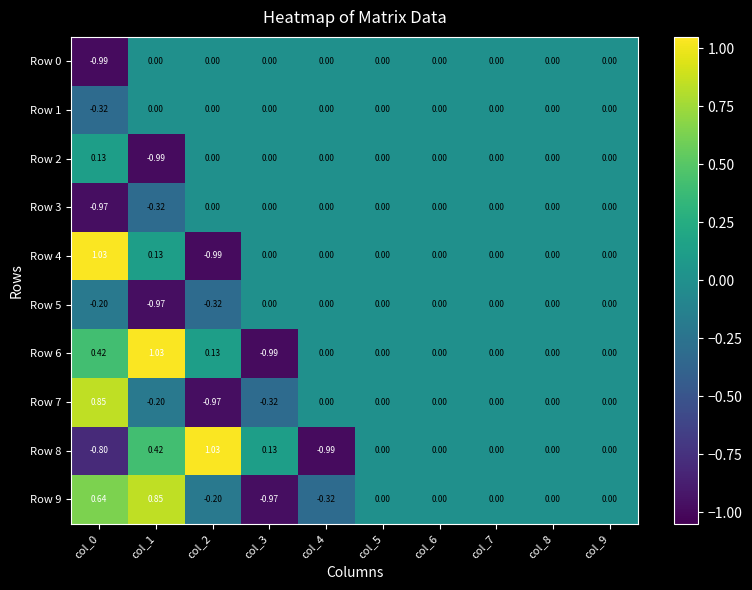

Is the value of Row 1 at col_4 greater than the value of Row 6 at col_1?

No